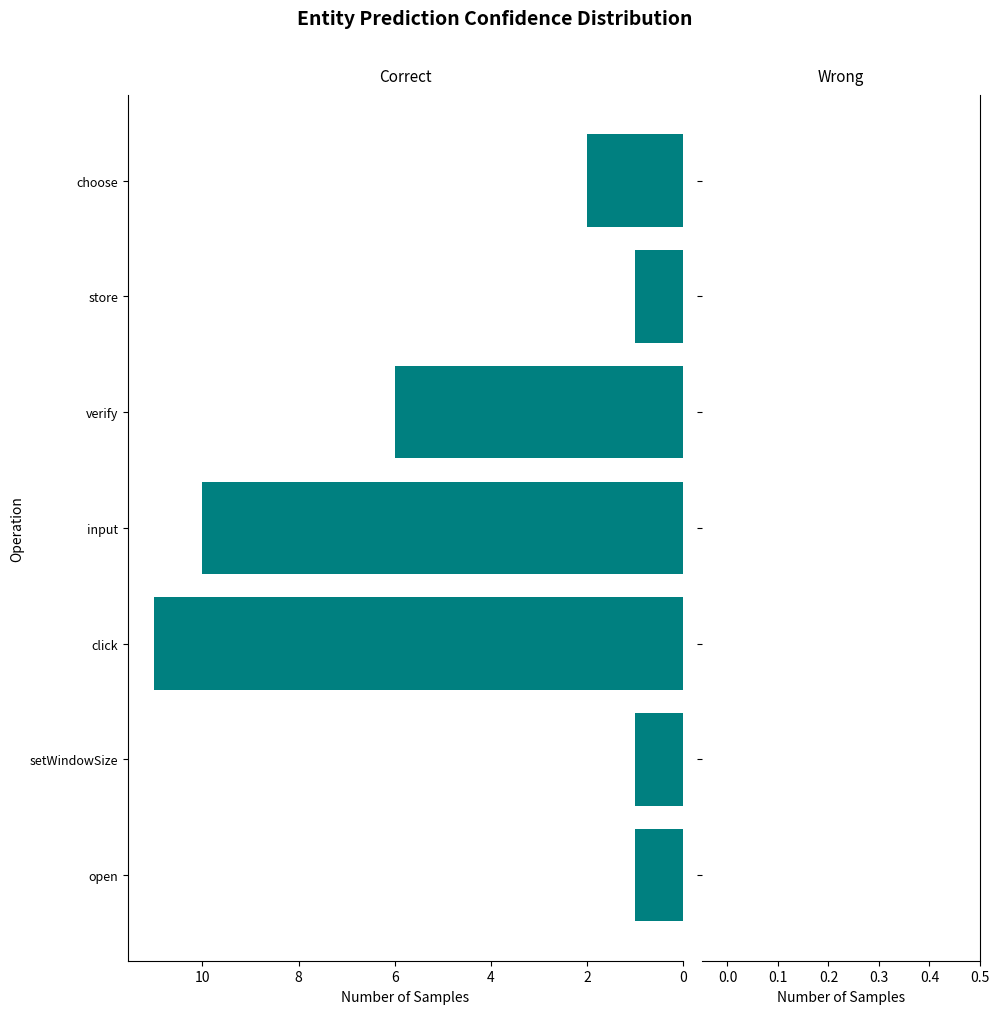

Is it true that the value at open is 1?

True